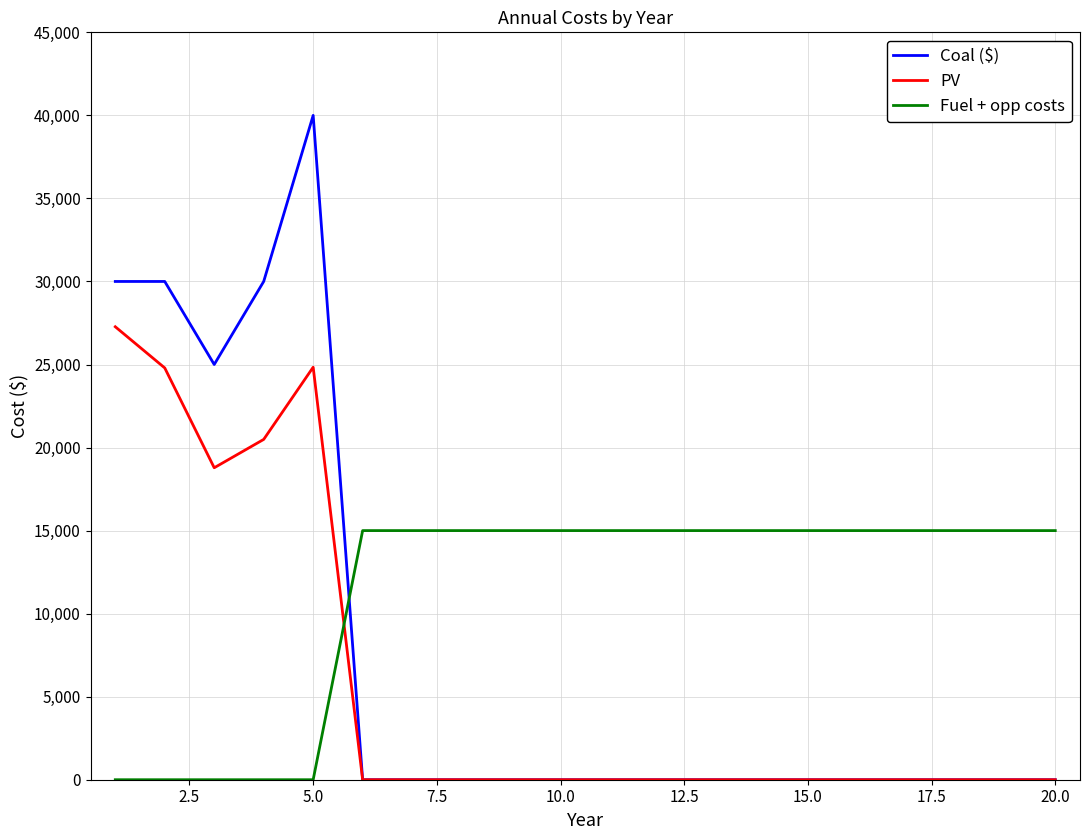

How many lines are shown in the chart?

3